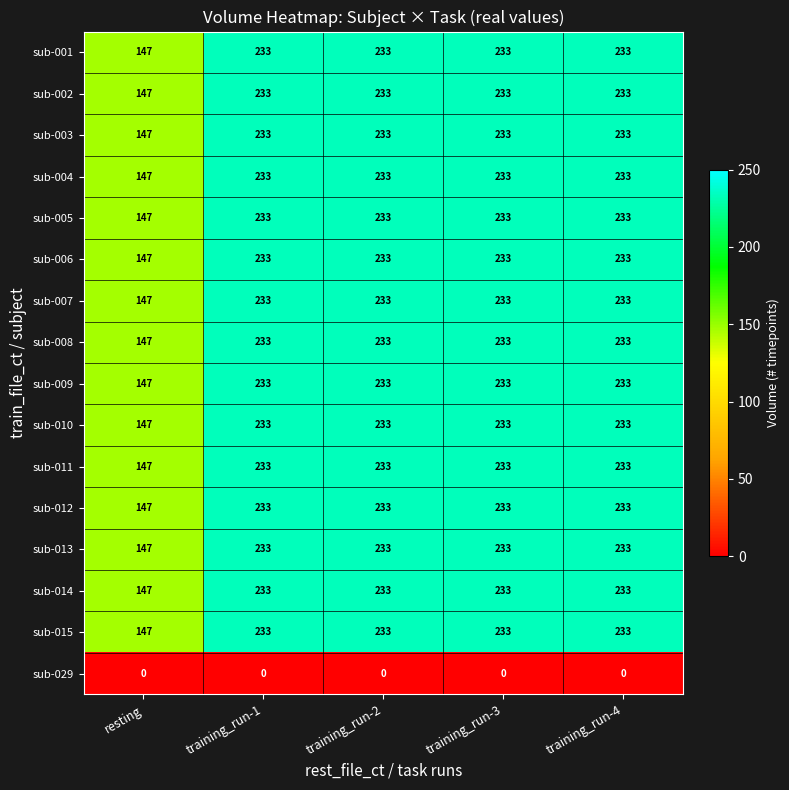

At which label is sub-004 closest to 190?

resting